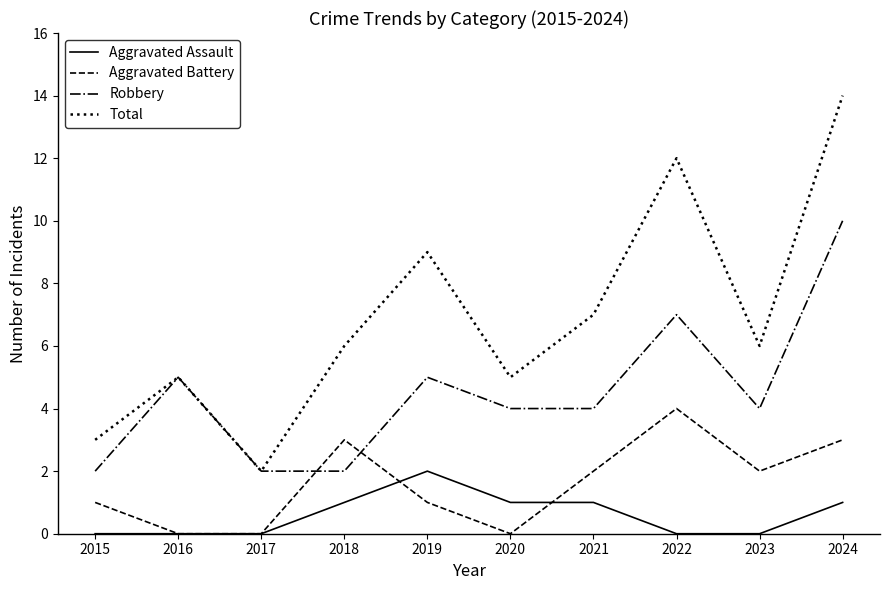

At which label does Aggravated Assault reach its peak?

2019